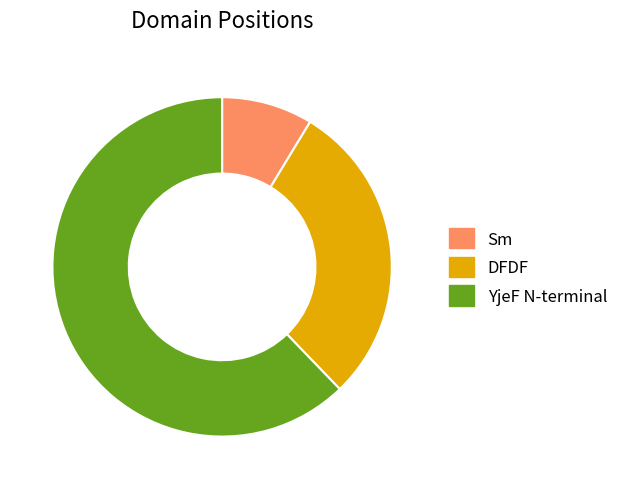

How many segments does this pie chart have?

3